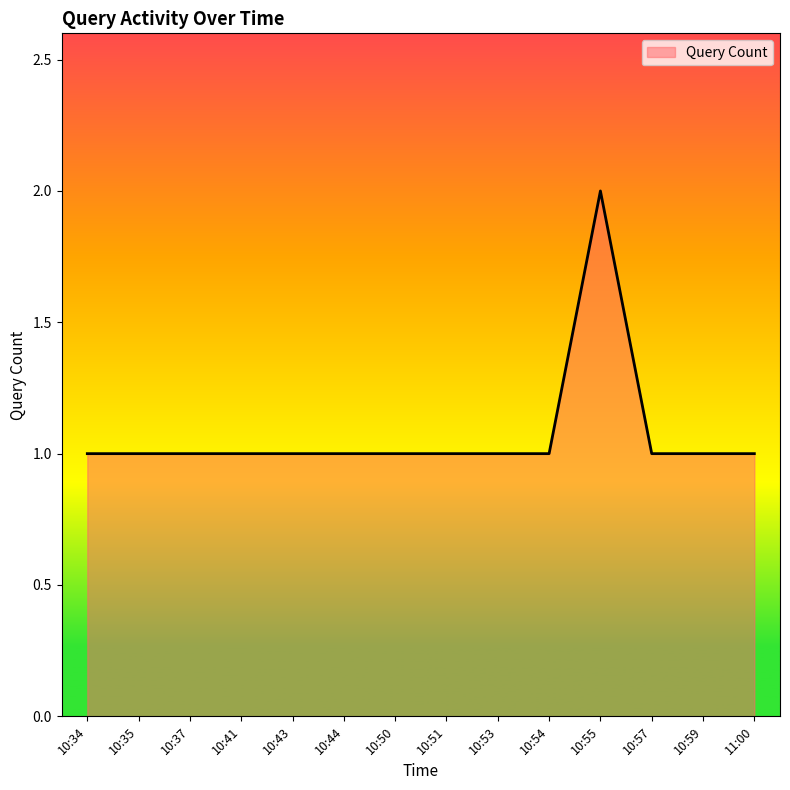

At which category does the chart reach its peak across all series?

10:55